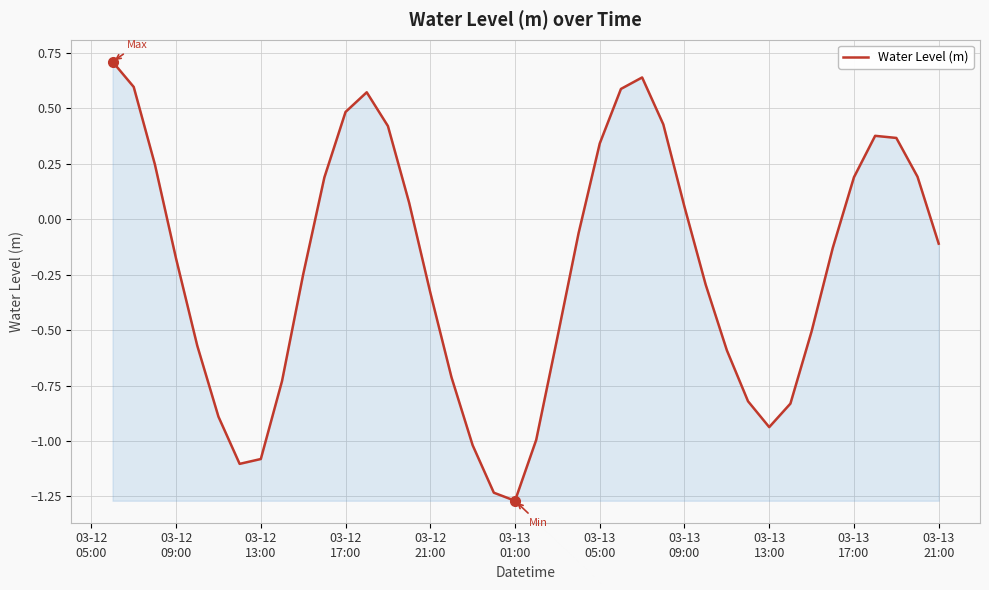

What is the maximum value shown in the chart?

0.7